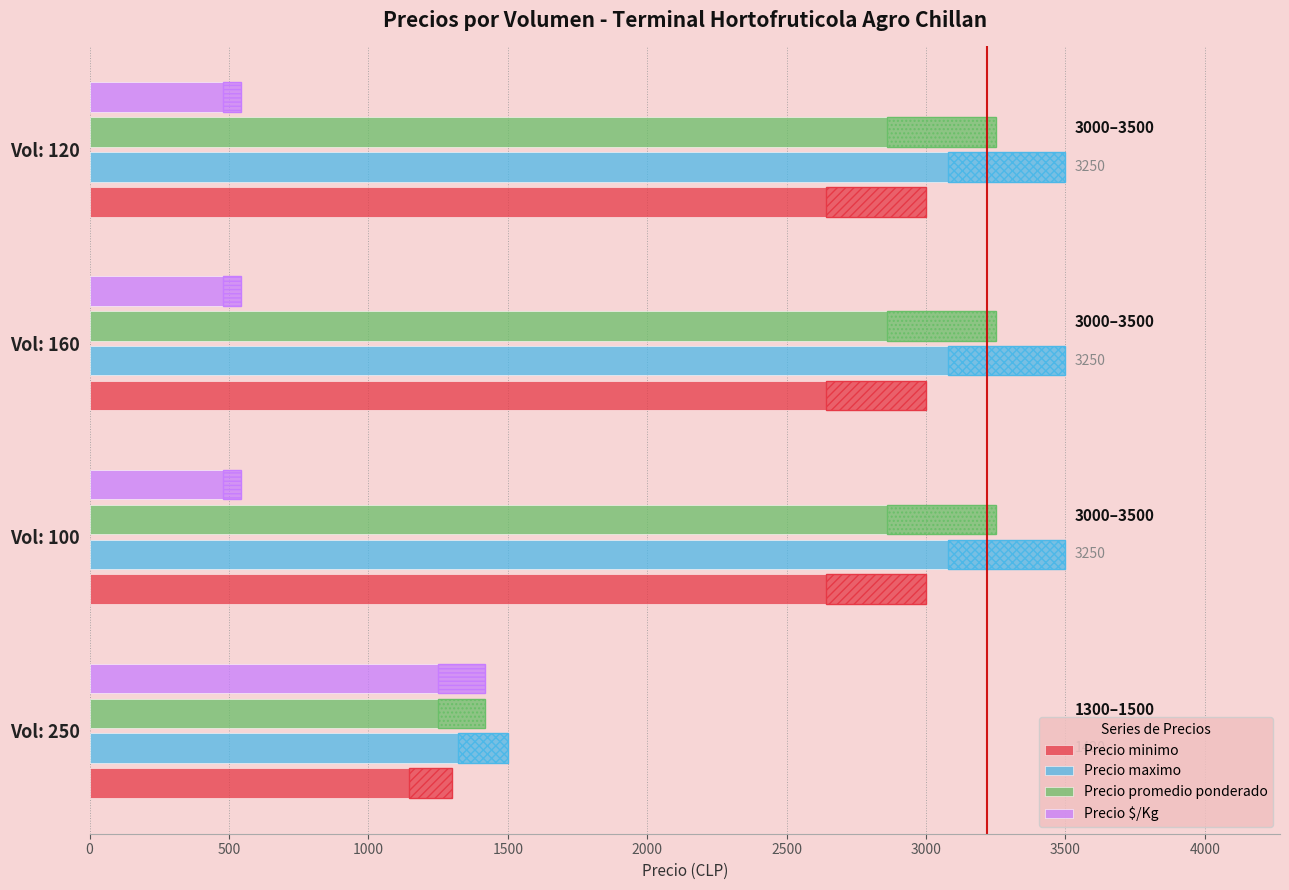

The Precio promedio ponderado series shows 1420 at 0. True or false?

True